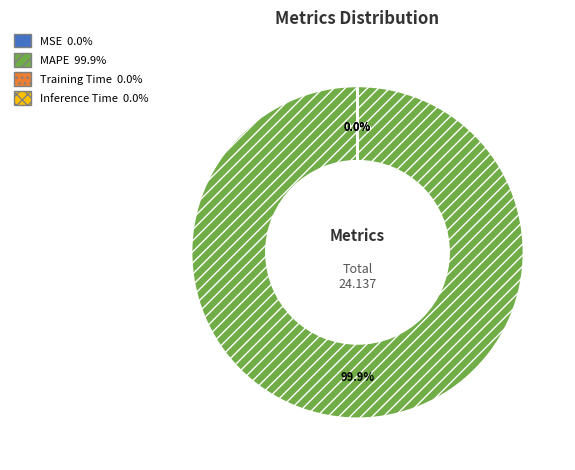

Does any single category account for the majority?

Yes